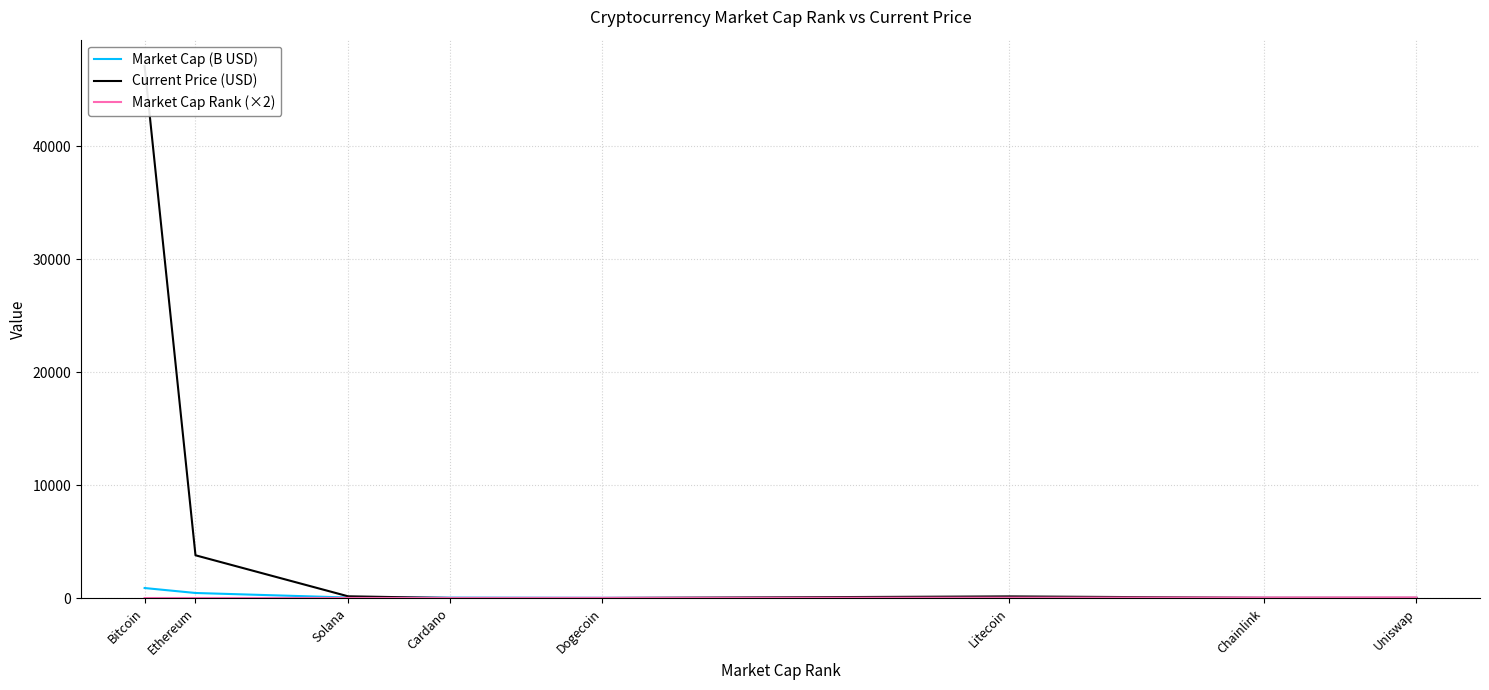

At Solana, list the series in order from largest to smallest.

Current Price (USD), Market Cap (B USD), Market Cap Rank (×2)